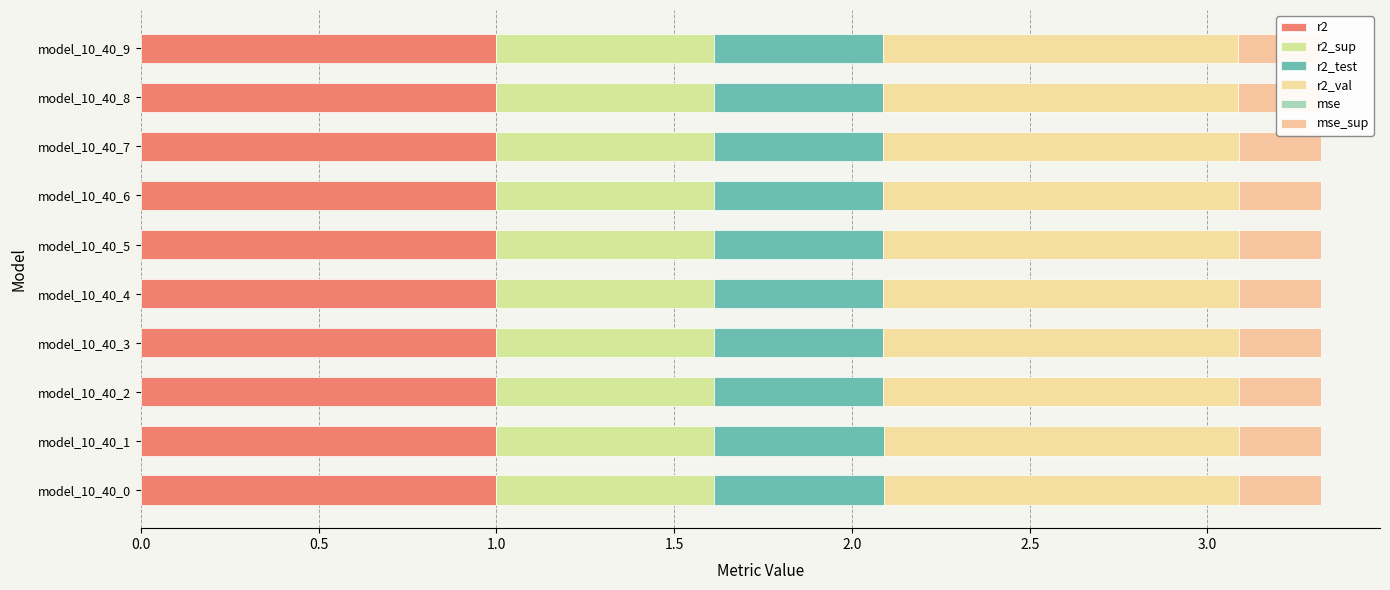

At which label does mse_sup reach its peak?

model_10_40_9